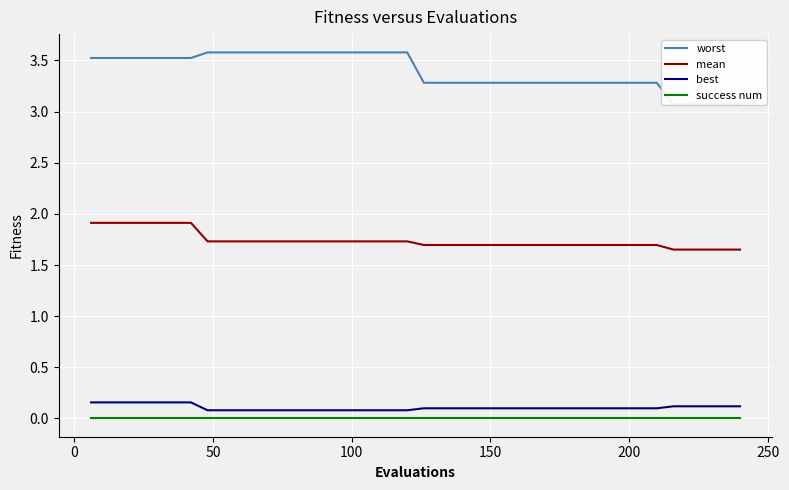

Count the number of data series in this chart.

4